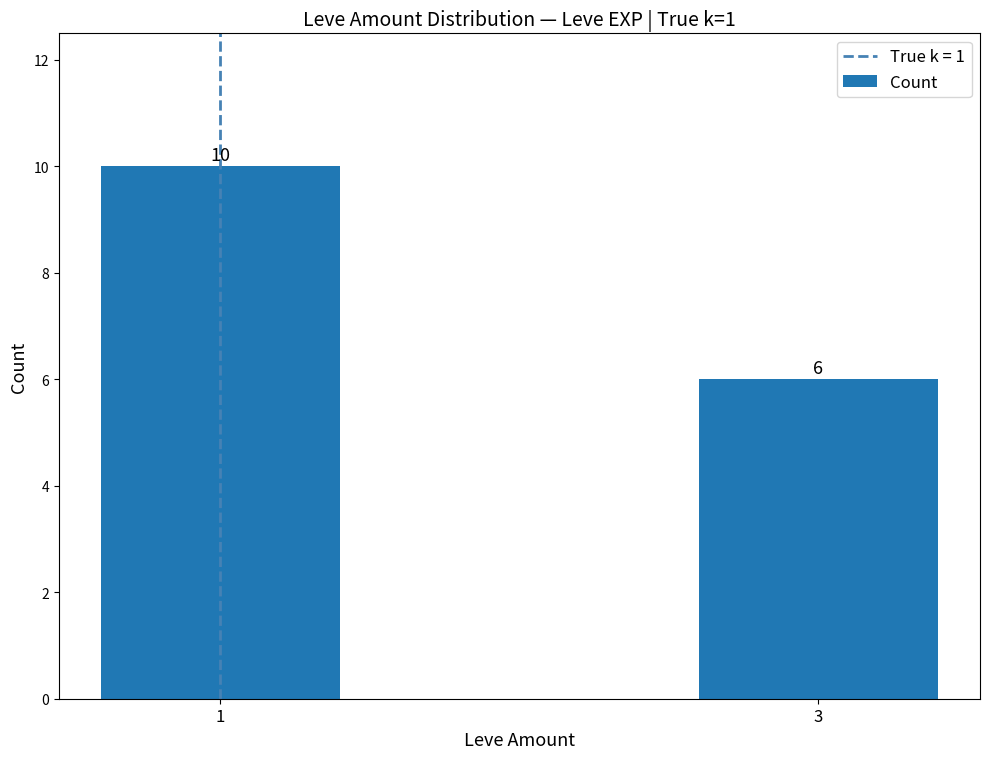

What is the change in value from 1 to 3?

-4